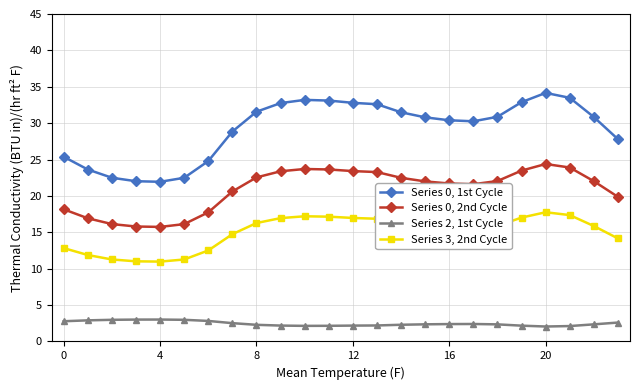

What is the greatest value displayed?

34.2